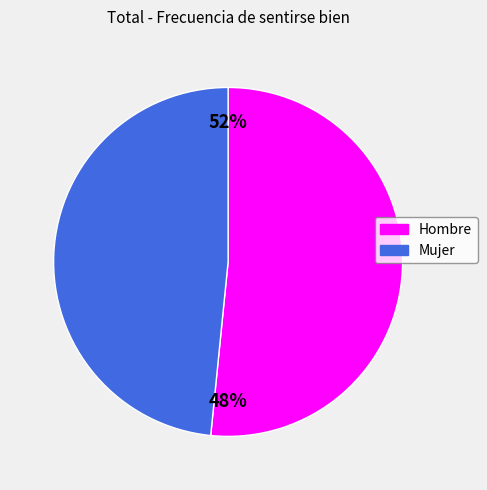

Does any single category account for the majority?

Yes